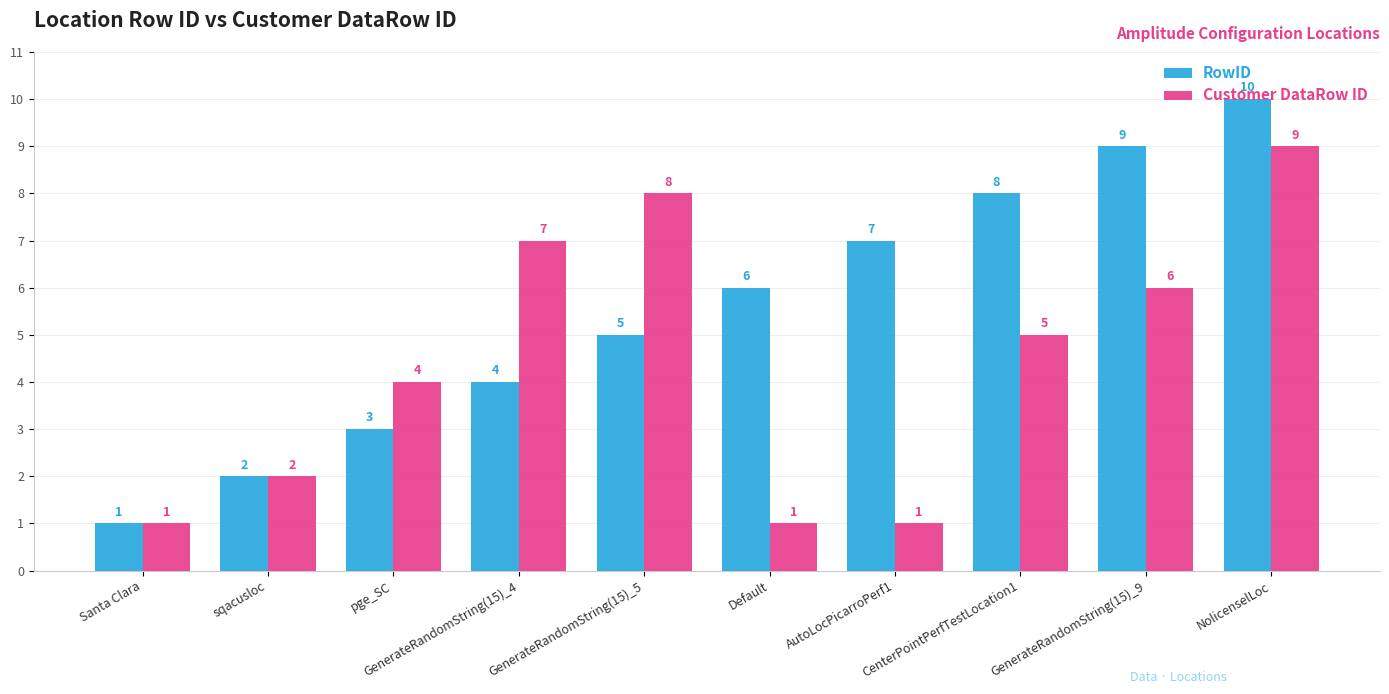

Is it true that RowID equals 4 at GenerateRandomString(15)_9?

False